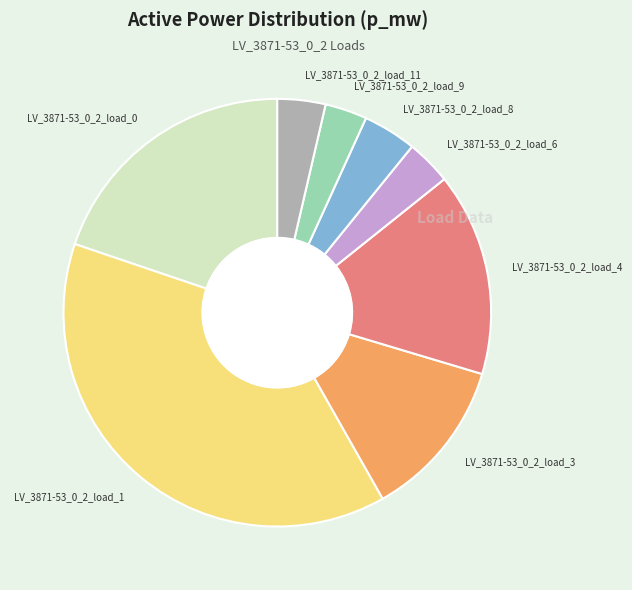

Do LV_3871-53_0_2_load_4 and LV_3871-53_0_2_load_0 together represent more than half of the pie?

No